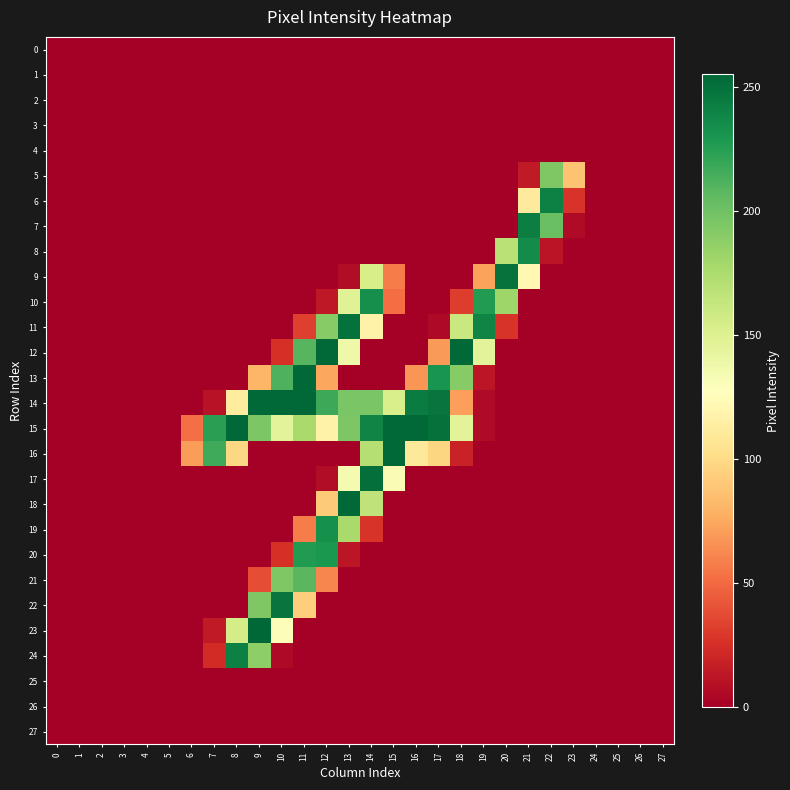

At which category is the sum across all series the highest?

14